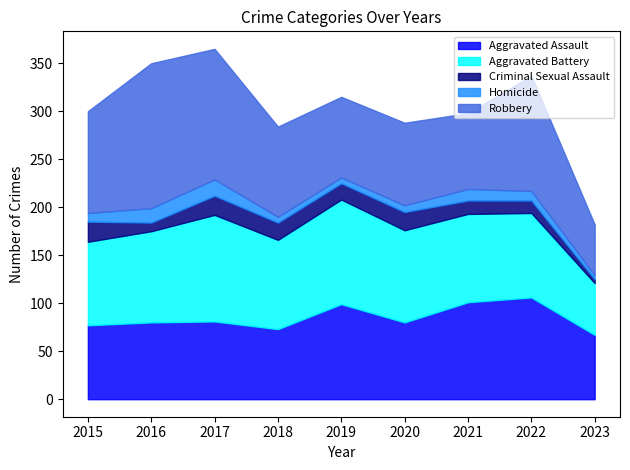

Does the chart have visible grid lines?

No